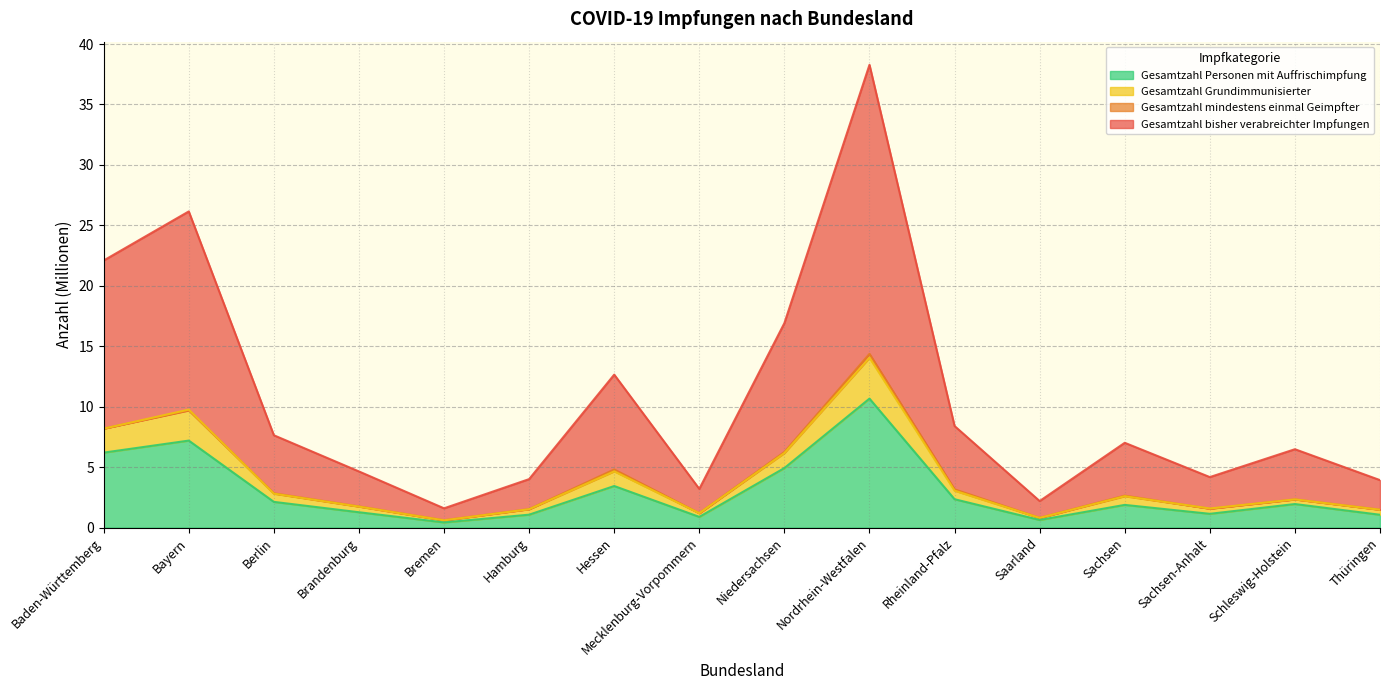

At which label is Gesamtzahl bisher verabreichter Impfungen closest to 19?

Niedersachsen